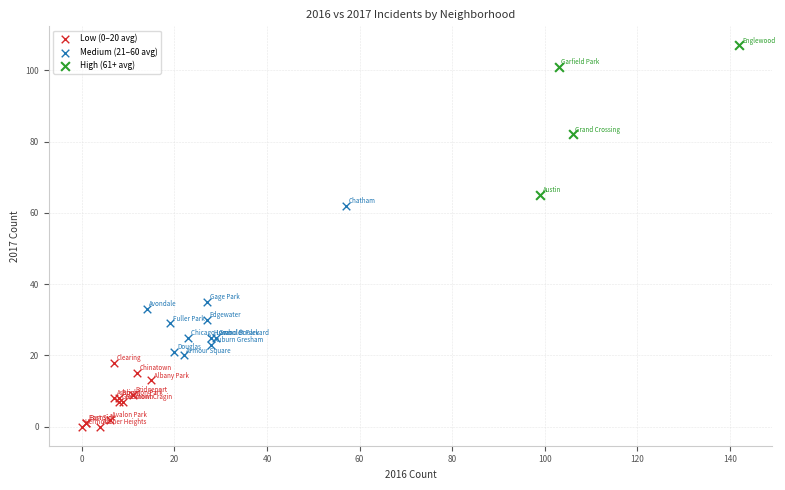

Which series contains the highest Y value?

High (61+ avg)